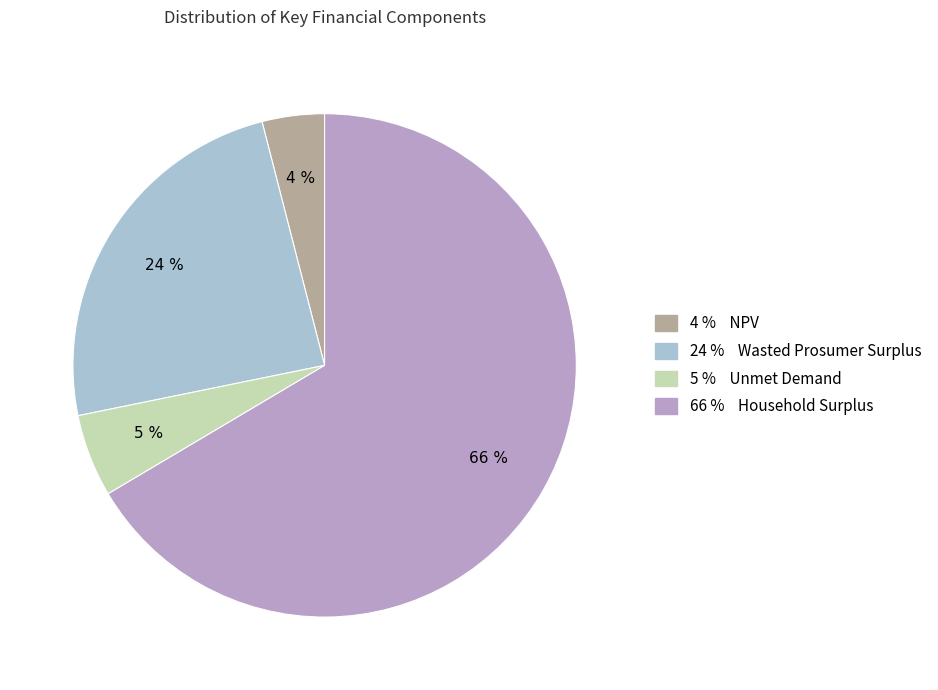

Count the number of slices in the pie.

4